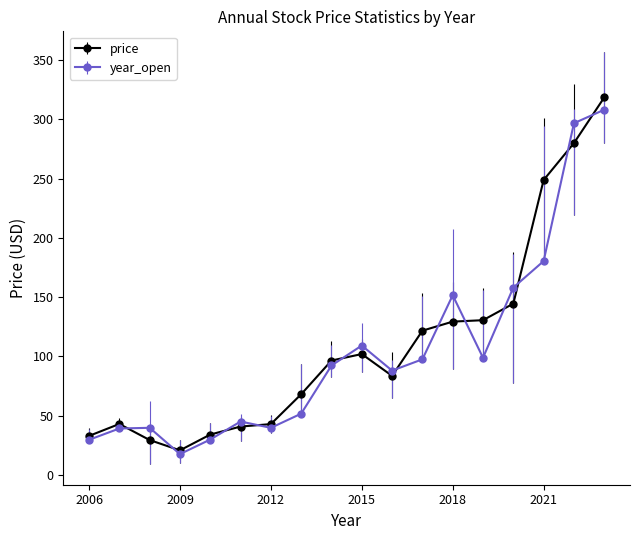

What is the minimum value shown in the chart?

17.4